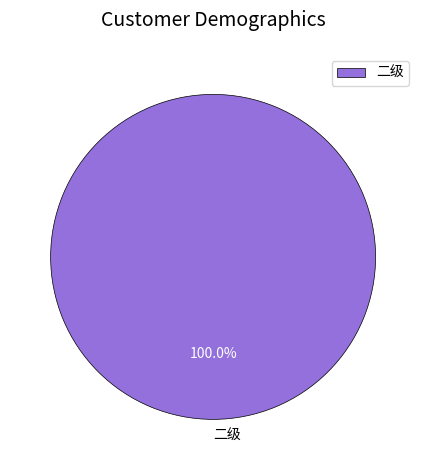

Rank the categories by value from lowest to highest.

二级